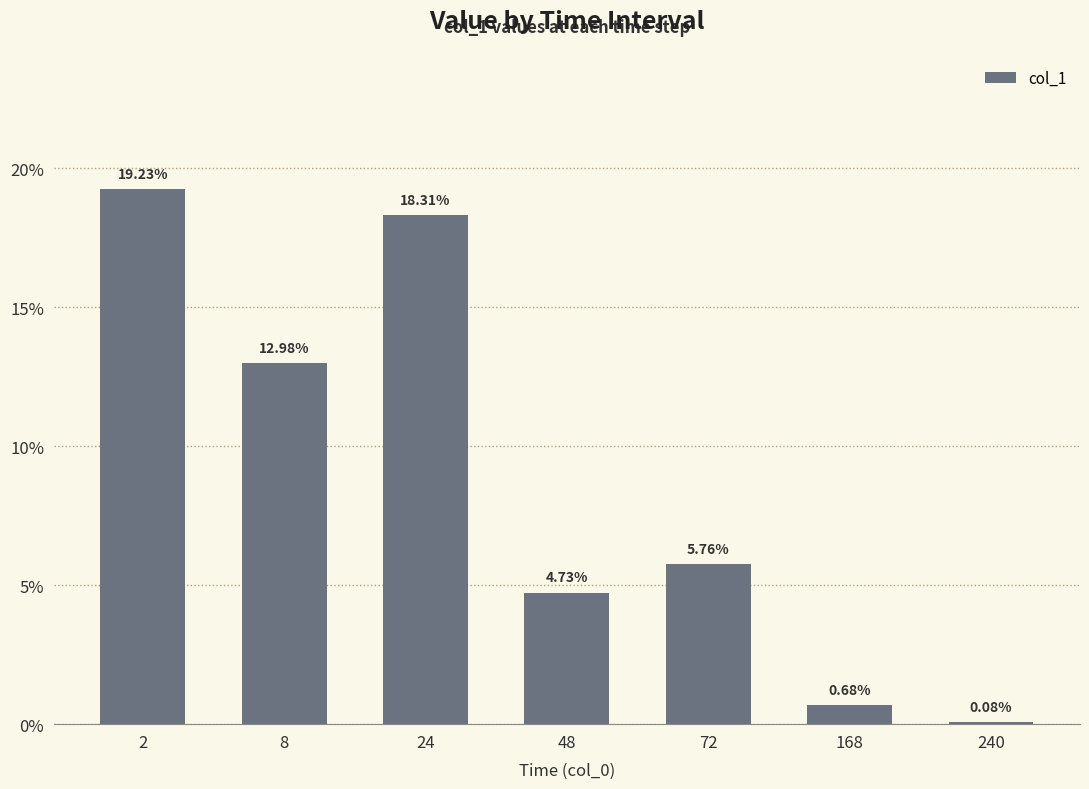

What is the ratio of the value at 24 to the value at 48?

3.9